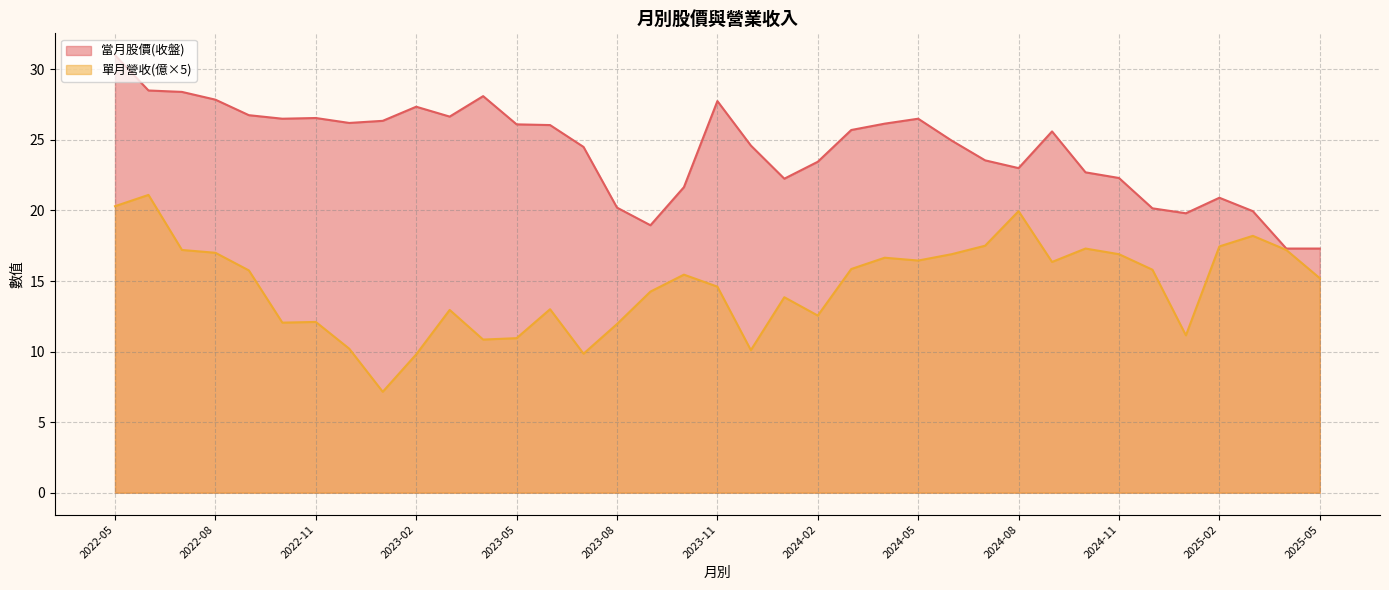

Which series has the largest total across all categories?

當月股價(收盤)